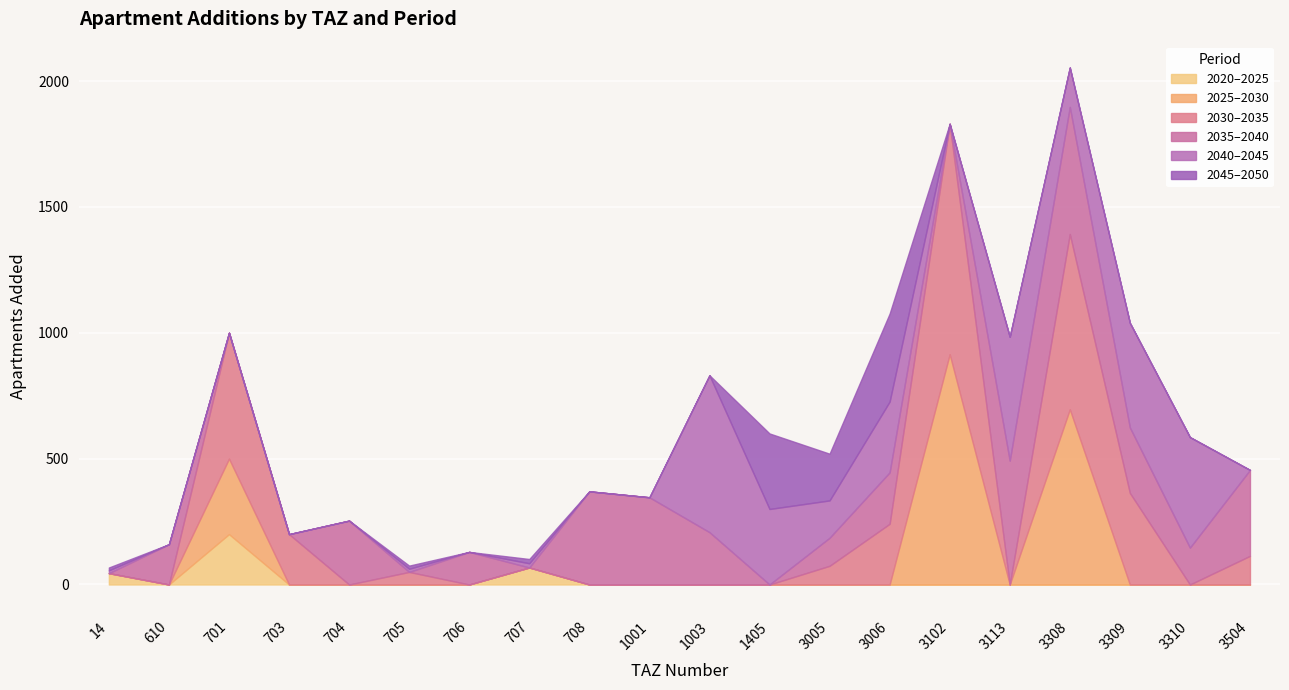

At how many categories does at least one series exceed 749?

1